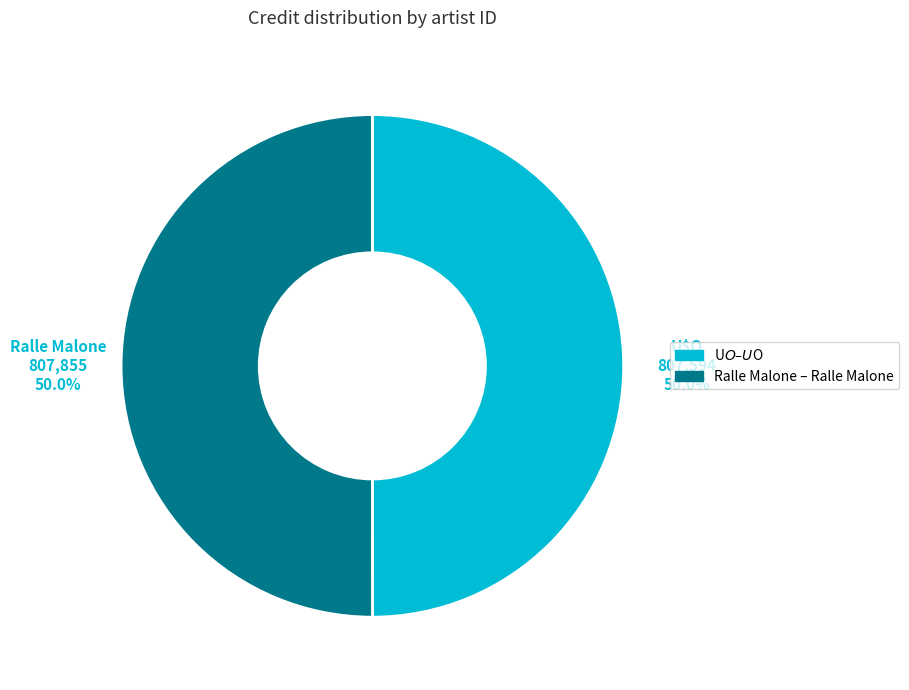

What percentage is NOT represented by Ralle Malone?

50.0%